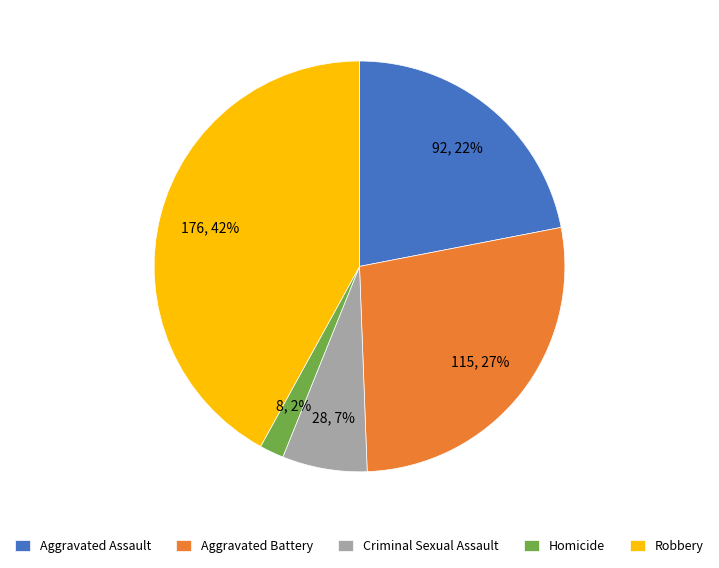

Rank the categories by value from highest to lowest.

Robbery, Aggravated Battery, Aggravated Assault, Criminal Sexual Assault, Homicide